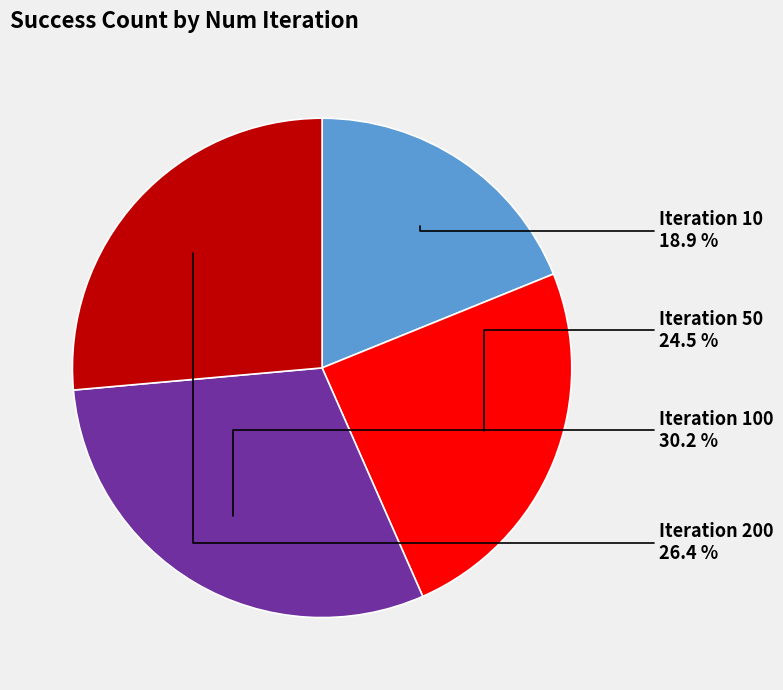

Is there a majority slice in this chart?

No